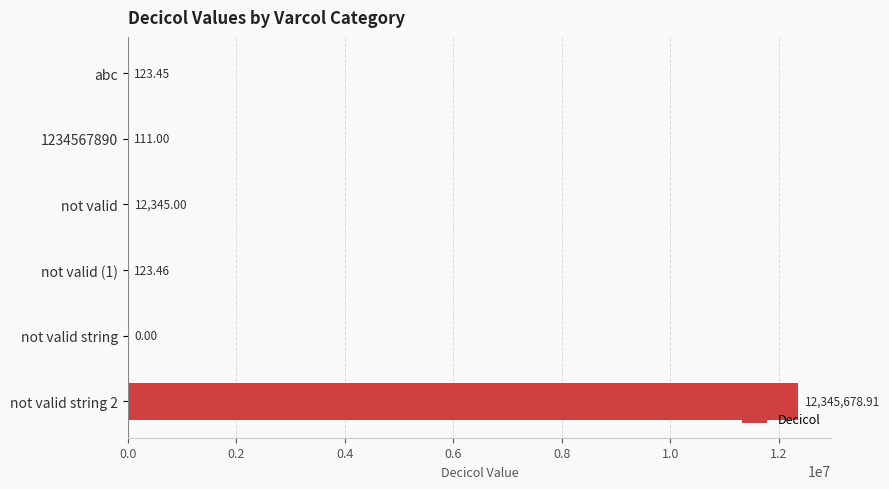

What is the change in value from 1234567890 to not valid string?

-111.0